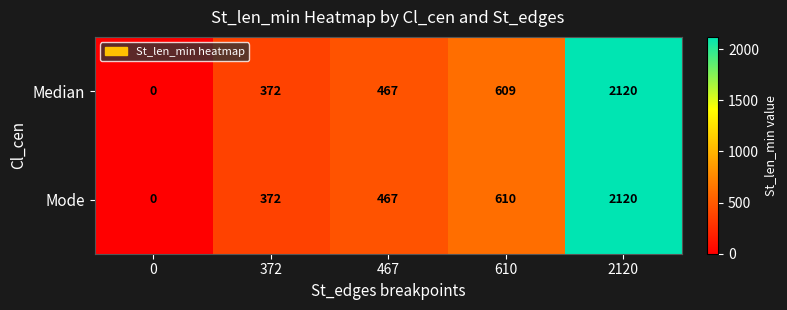

How many categories are shown in the chart?

5